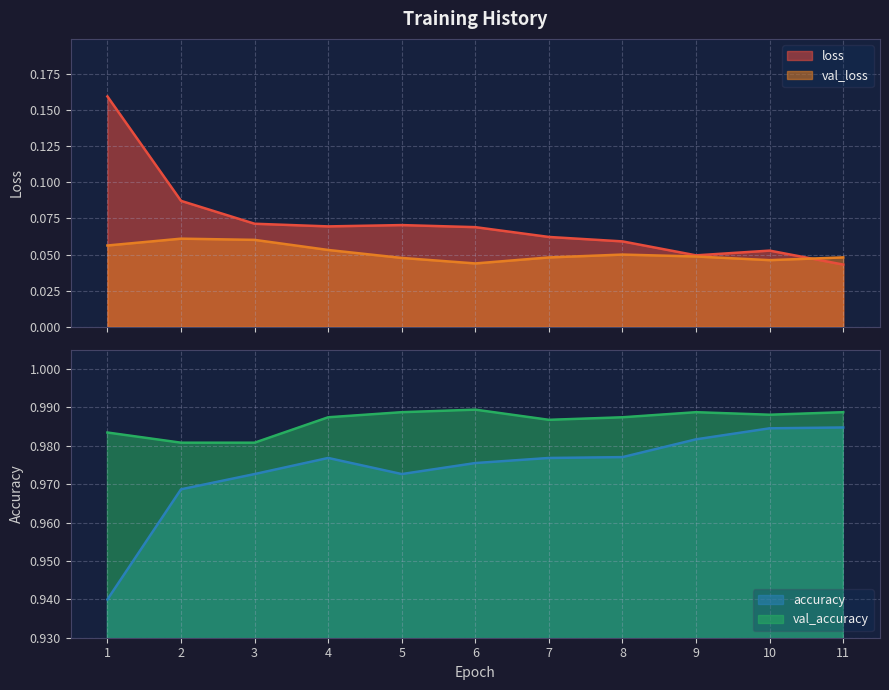

True or false: val_accuracy has more than 2 interior local peaks.

False